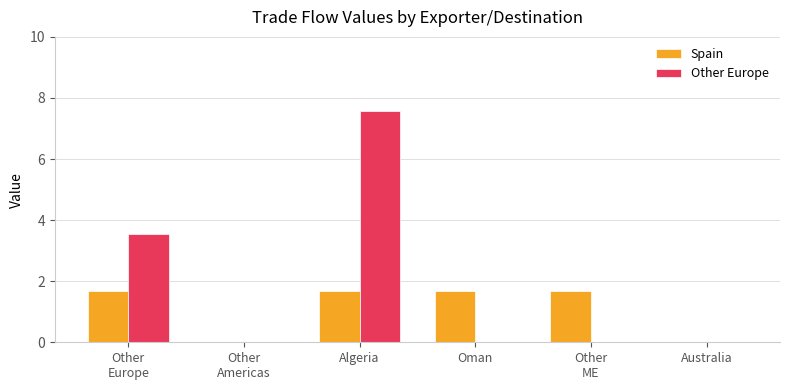

What are all the series names shown in the legend?

Spain, Other Europe